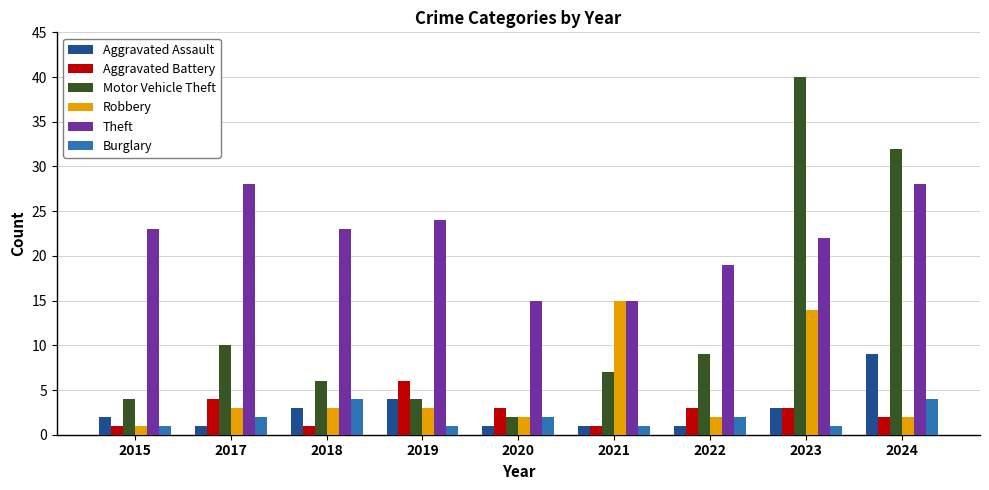

What is the spread (max minus min) of values at 2017?

27